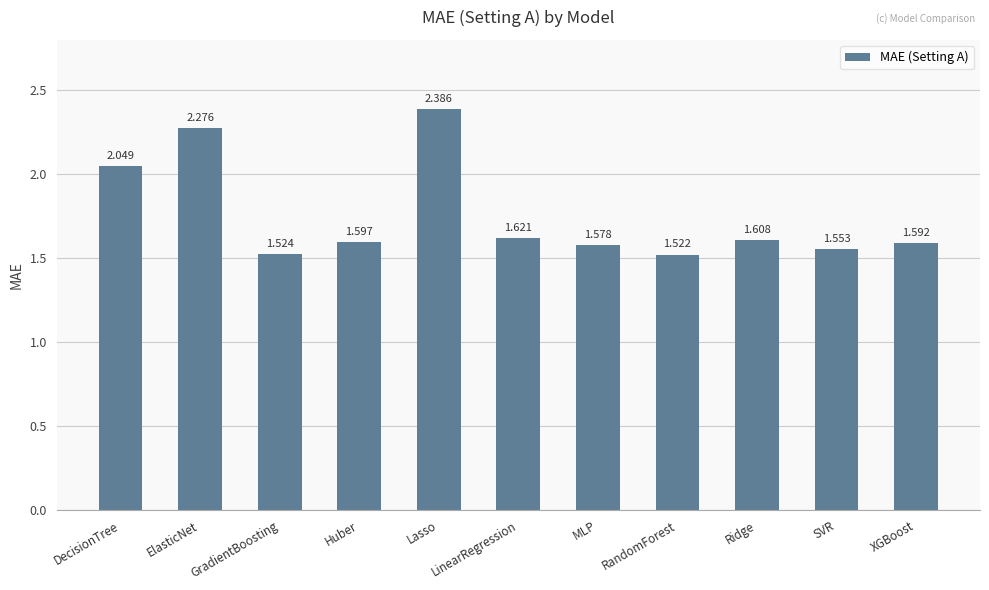

Which category has the highest value across all series?

Lasso